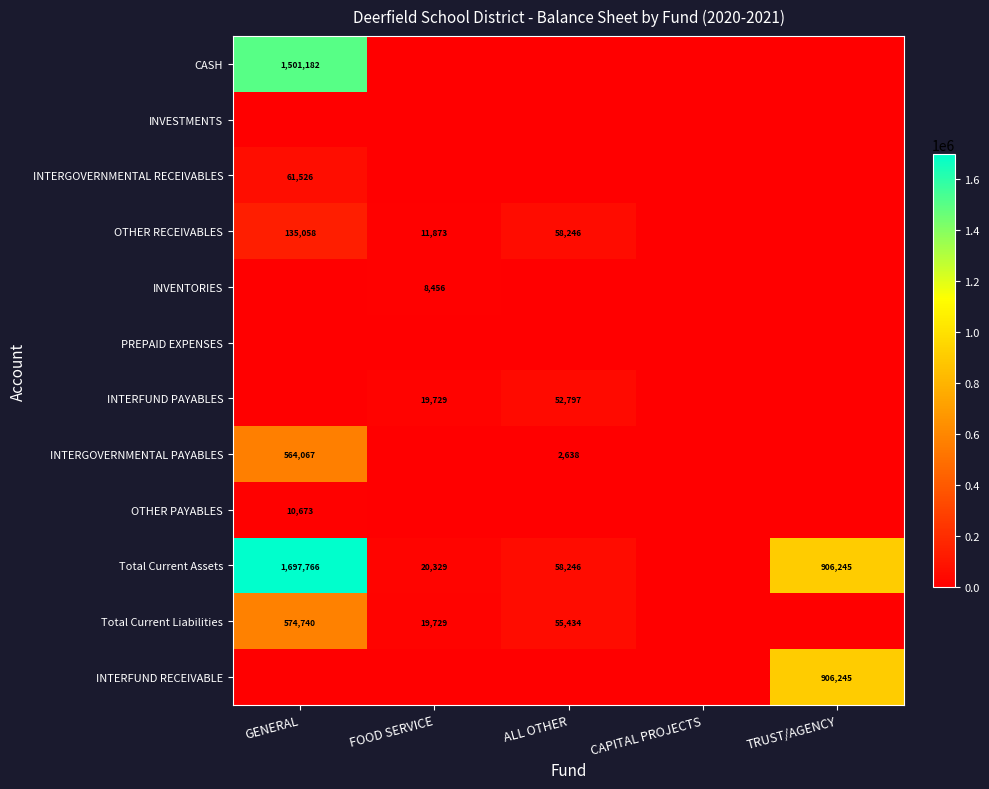

What is the total value across all series at ALL OTHER?

227361.3